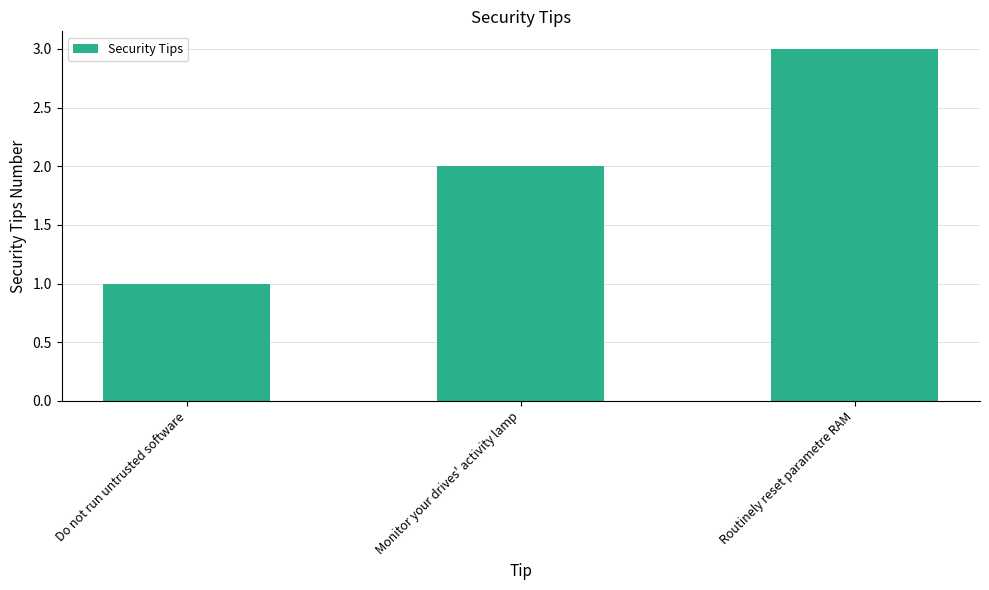

Between Monitor your drives' activity lamp and Routinely reset parametre RAM, which is larger?

Routinely reset parametre RAM